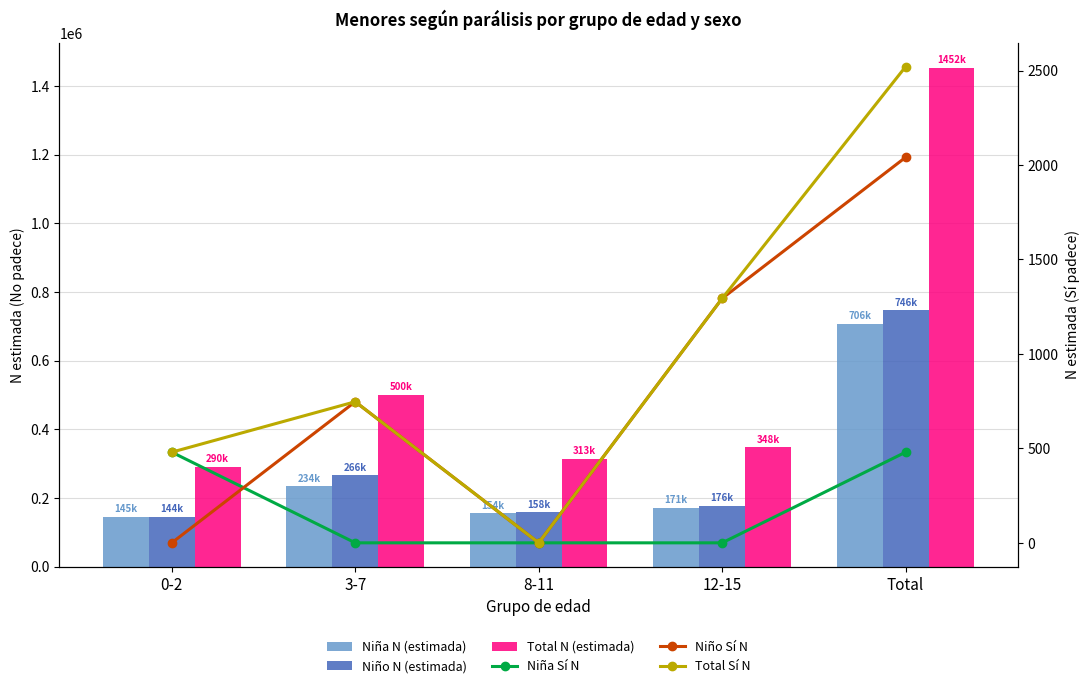

What is the difference between the highest and lowest values at 0-2?

290314